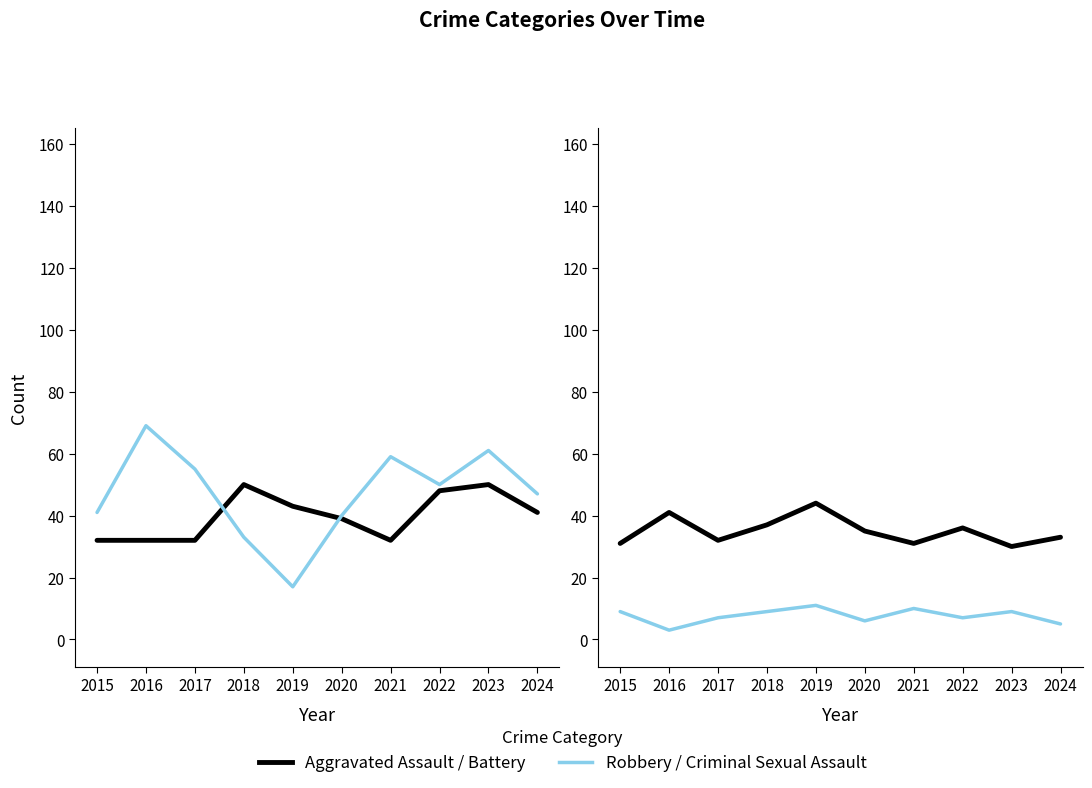

What is the total value across all series at 2015?

113